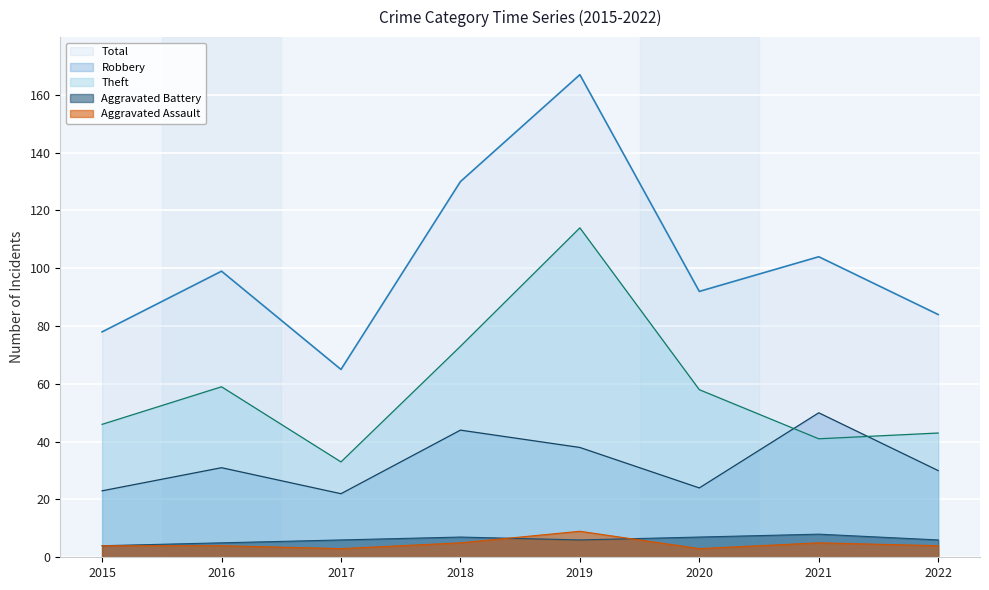

Which category has the highest value in the Total series?

2019